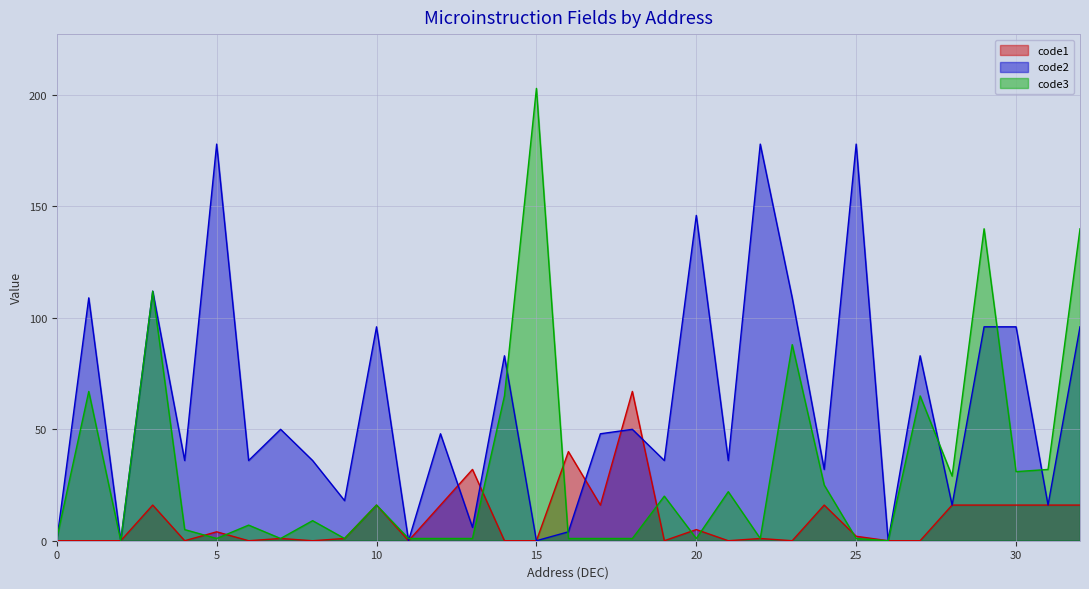

At which category does code2 reach its first local valley?

2